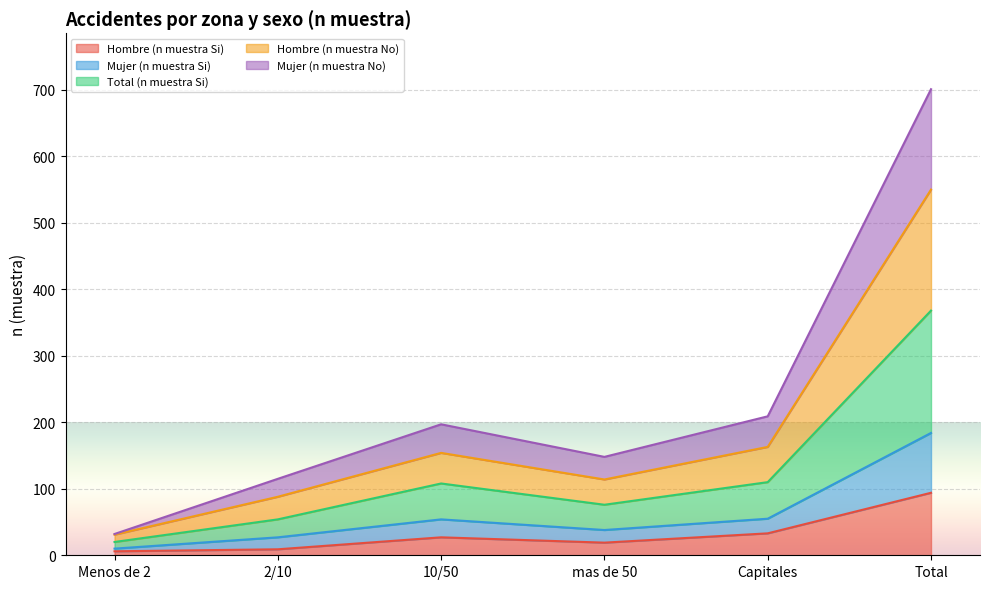

How many data points in Total (n muestra Si) are above 54?

2